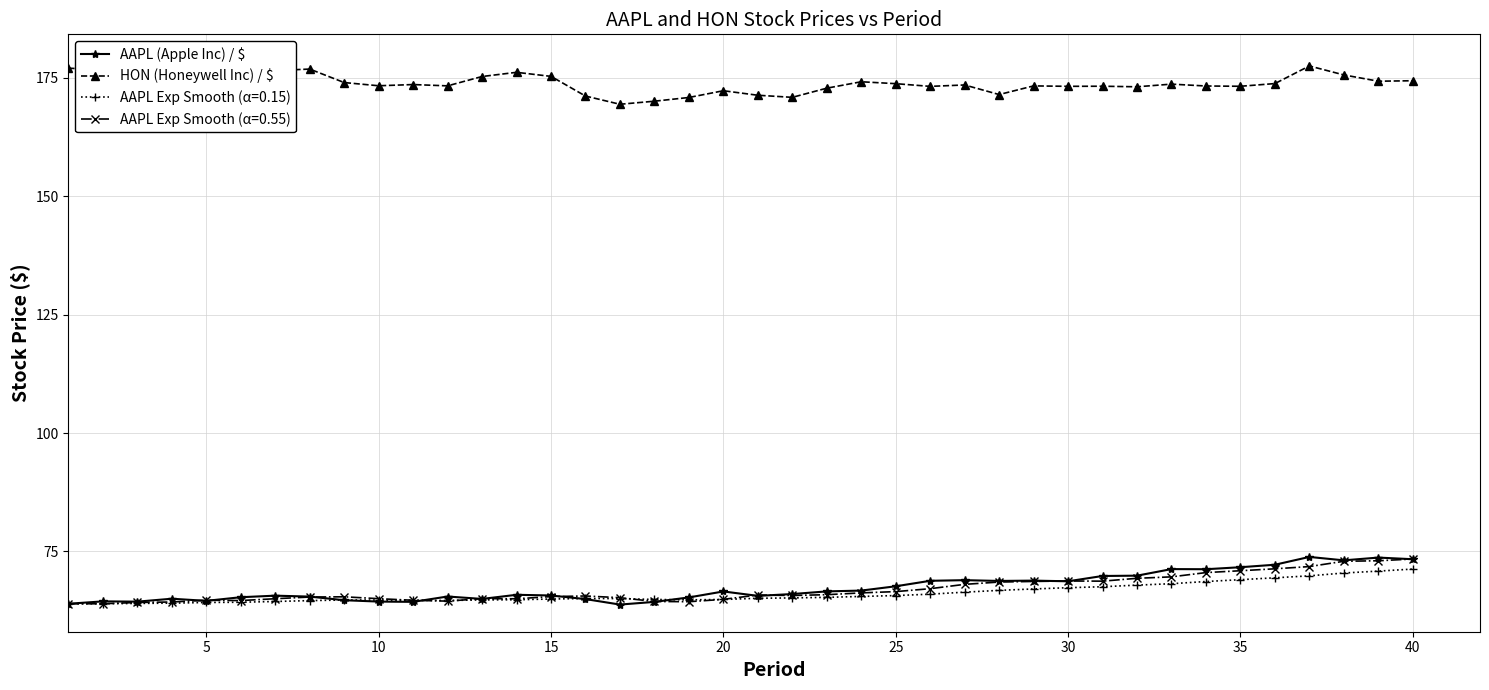

What is the maximum value for AAPL Exp Smooth (α=0.15)?

71.3